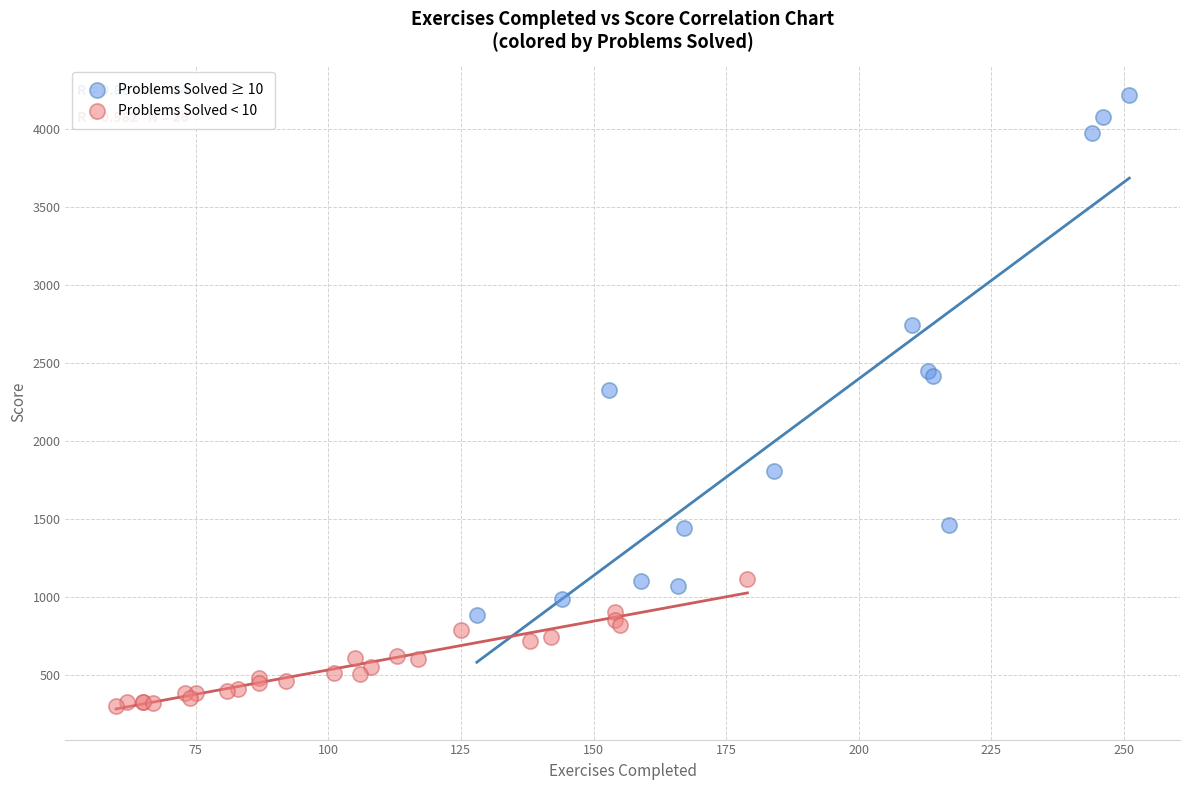

Which series has the largest Y range (max minus min)?

Problems Solved ≥ 10